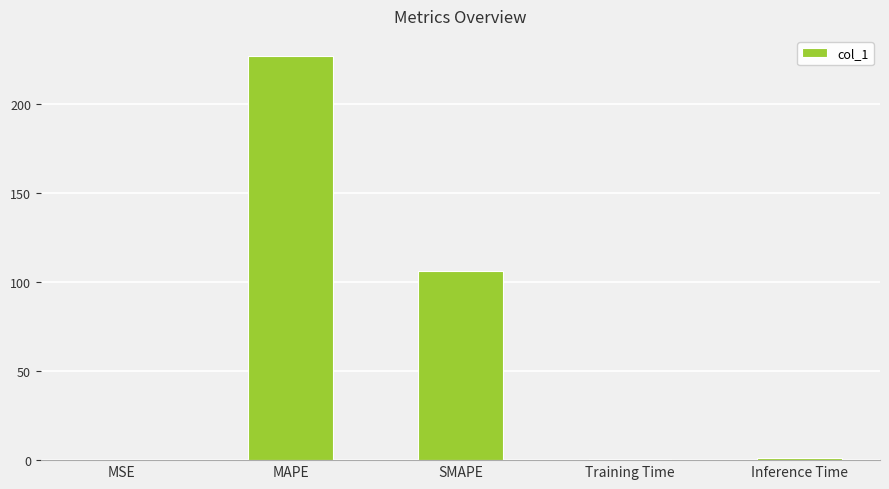

How many categories are shown in the chart?

5